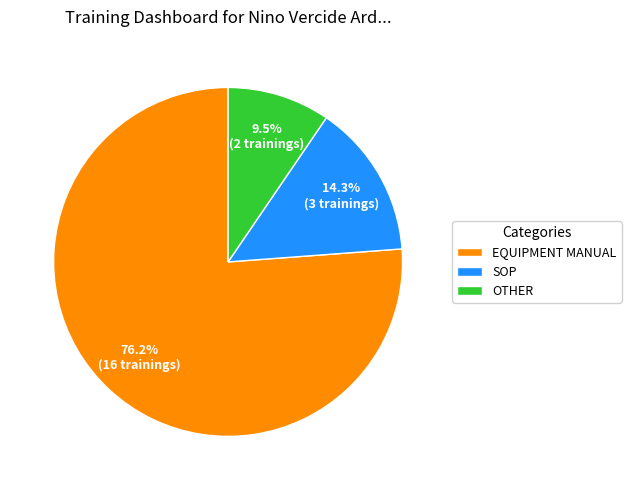

Rank the categories by value from lowest to highest.

OTHER, SOP, EQUIPMENT MANUAL